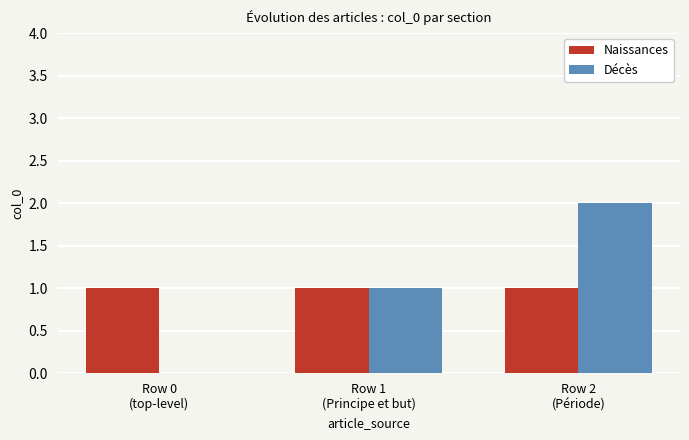

Are the bars horizontal?

No